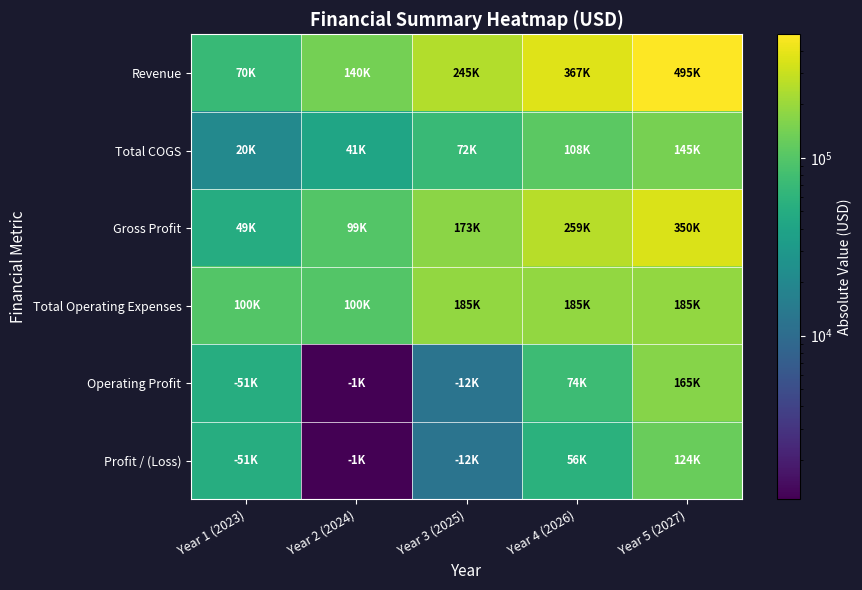

Between Year 4 (2026) and Year 1 (2023), which is larger?

Year 4 (2026)